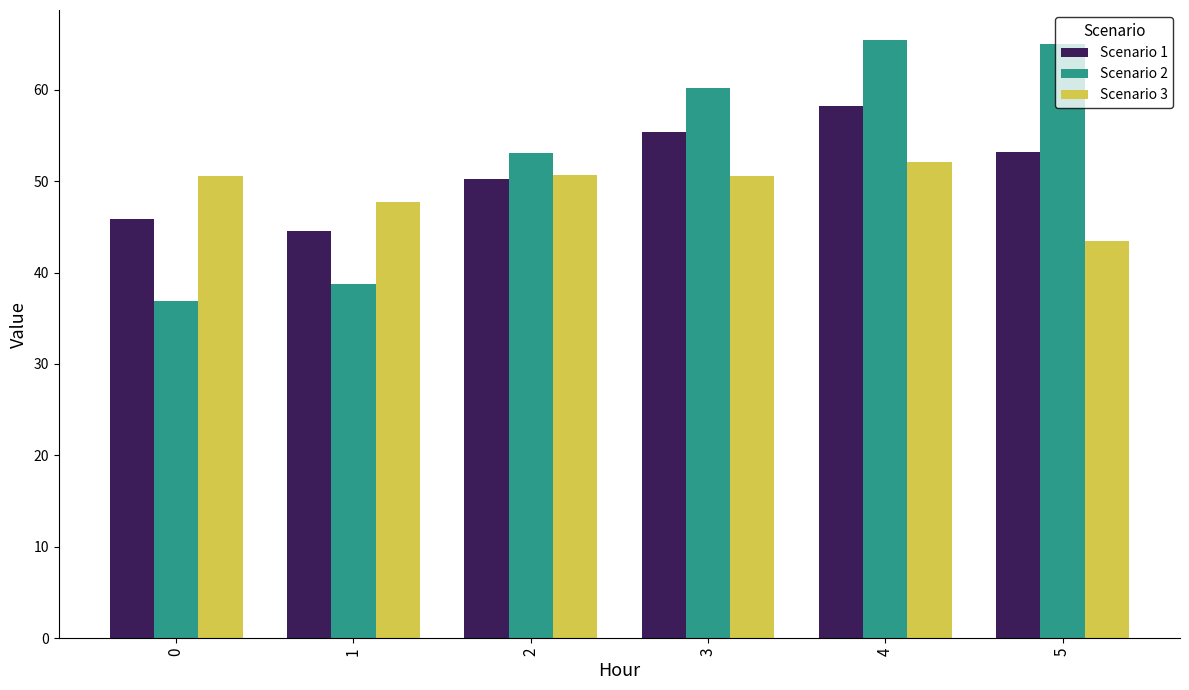

At how many categories does at least one series exceed 55?

3